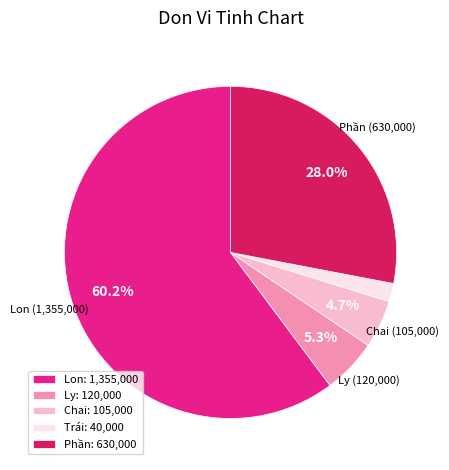

Rank the categories by value from lowest to highest.

Trái, Chai, Ly, Phần, Lon